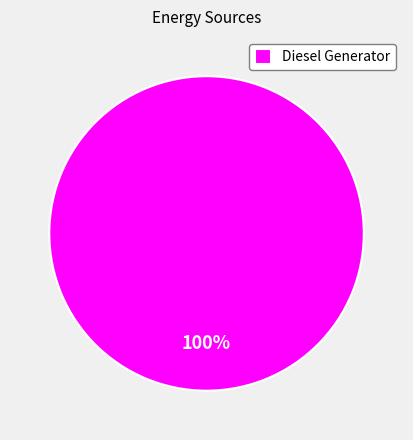

Is it true that Diesel Generator is 100% of the pie?

True